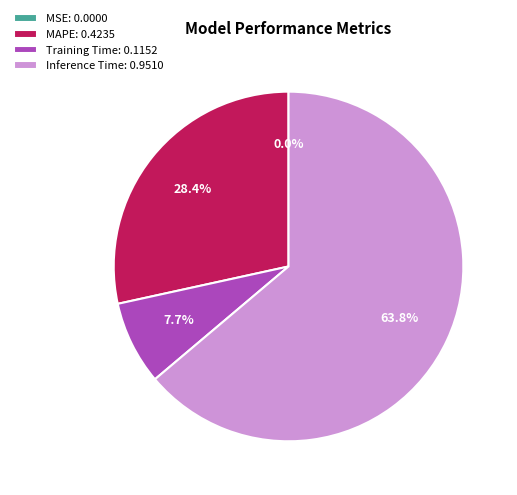

Which has a higher value, Training Time: 0.1152 or Inference Time: 0.9510?

Inference Time: 0.9510